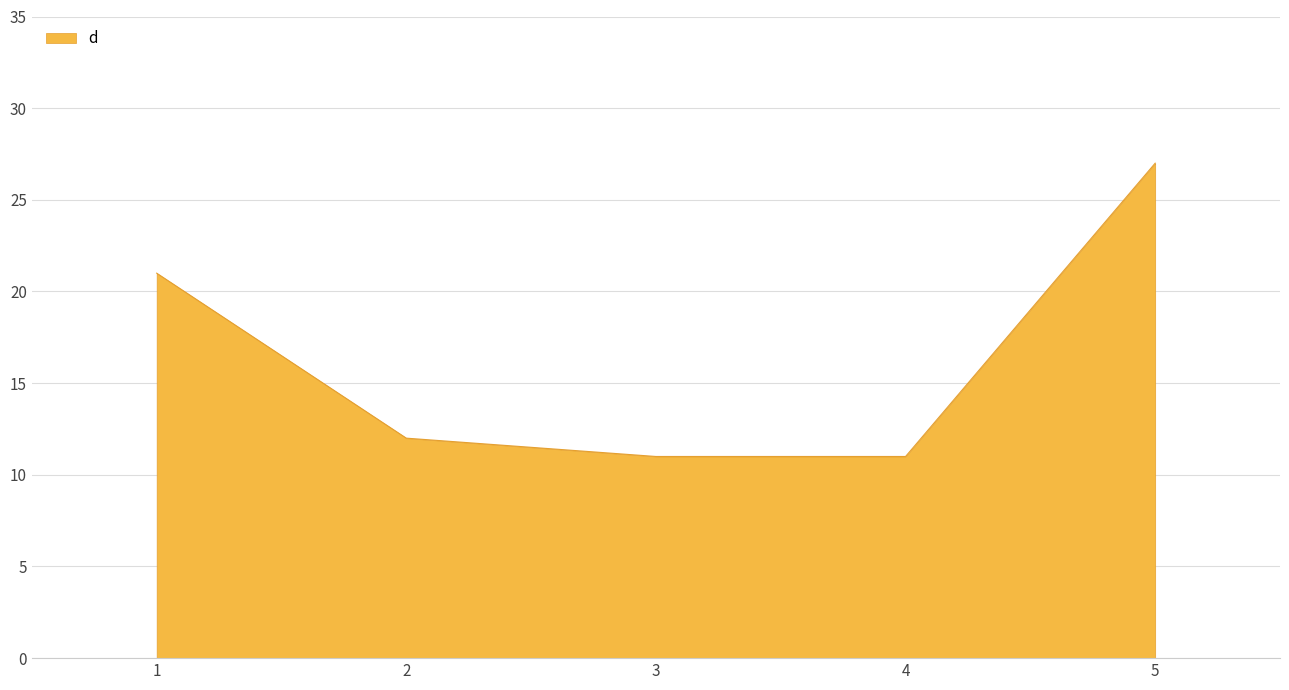

What is the difference between the second highest and second lowest values?

10